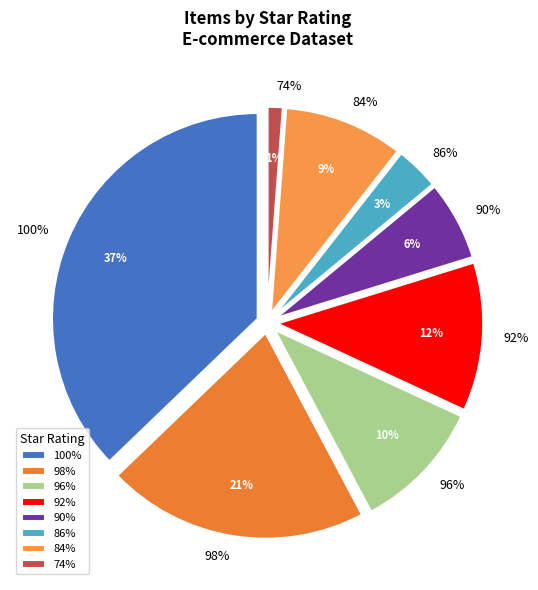

What is the change in value from 98% to 86%?

-1468